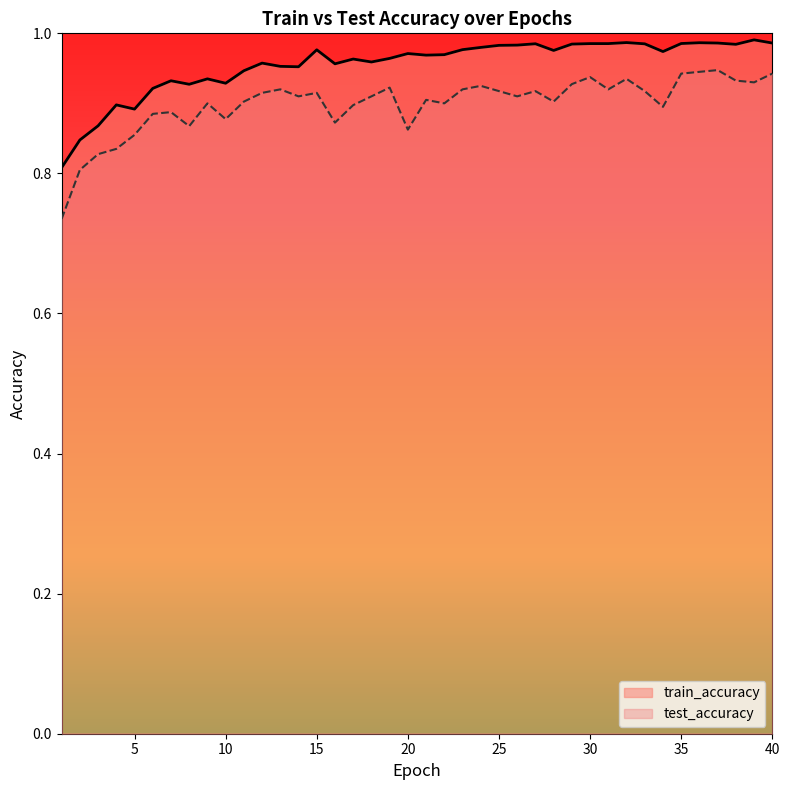

True or false: test_accuracy and train_accuracy cross at least once.

False